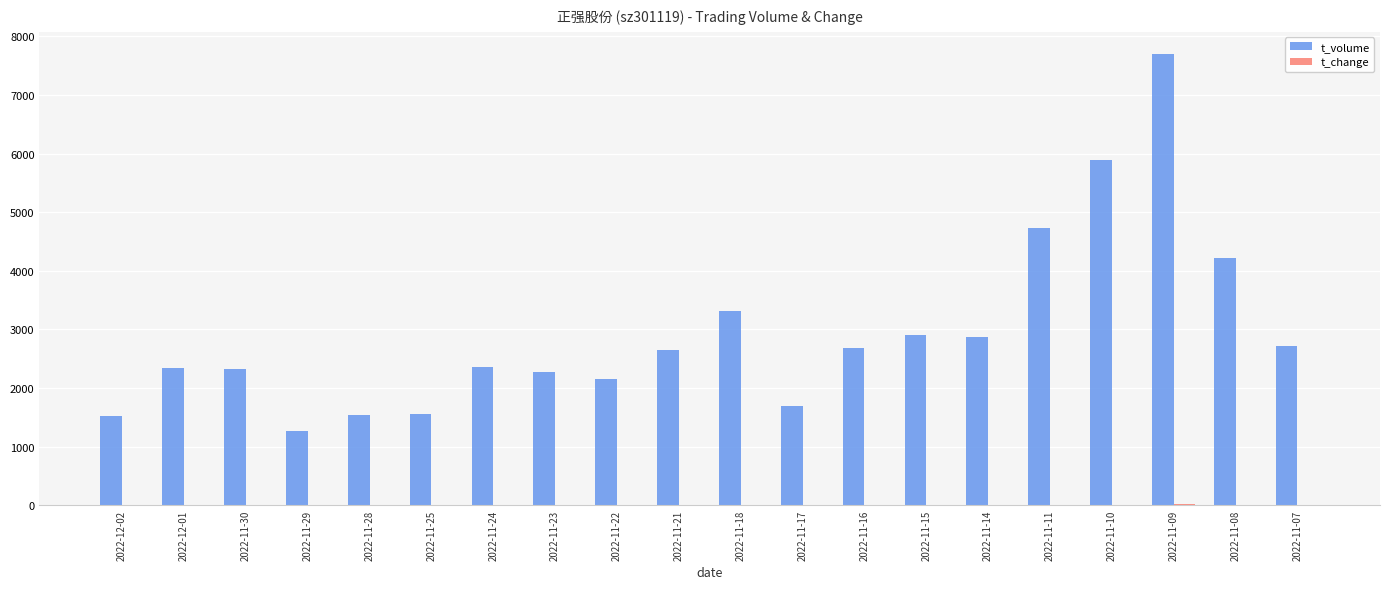

What is the sum of the t_volume values at 2022-11-28 and 2022-11-11?

6273.0